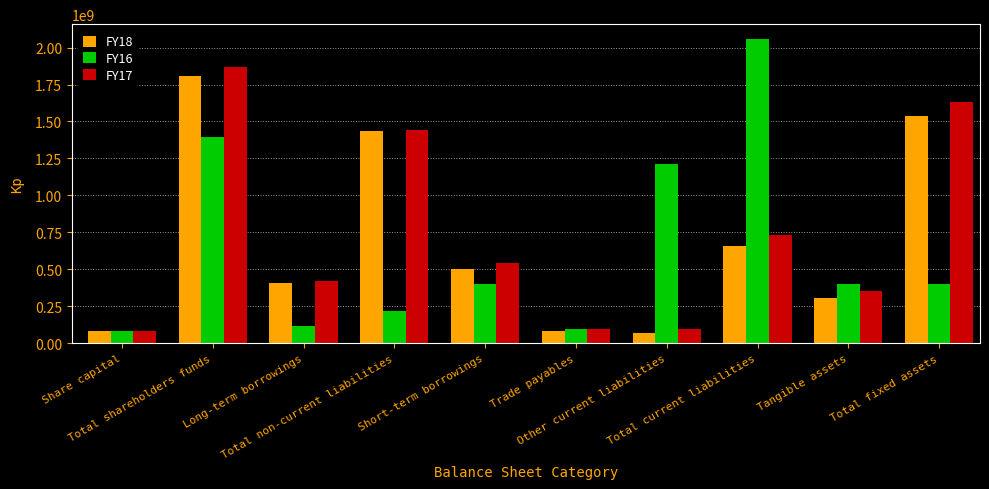

Rank the series by their maximum value, from lowest to highest.

FY18, FY17, FY16